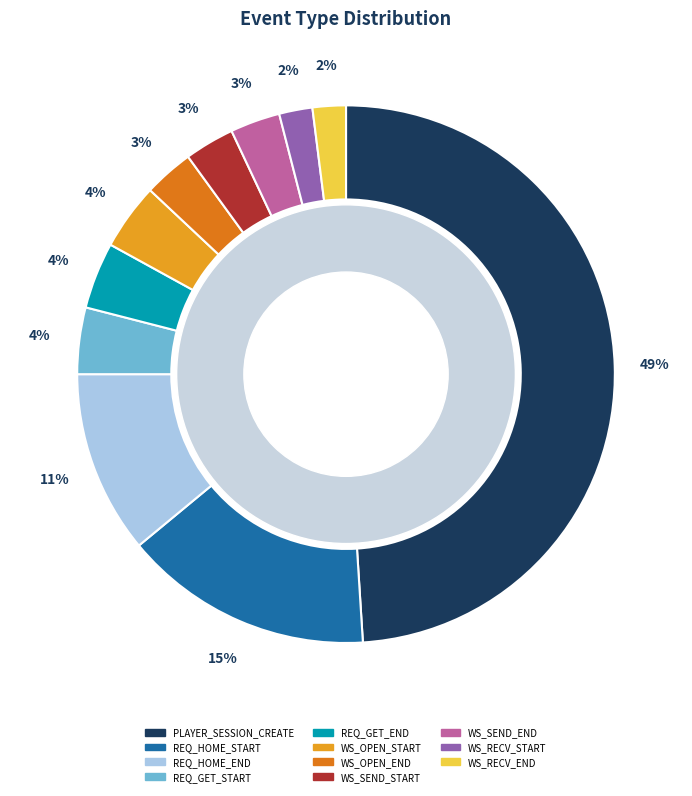

To the nearest percent, what is the combined percentage of REQ_GET_END and WS_SEND_START?

7%